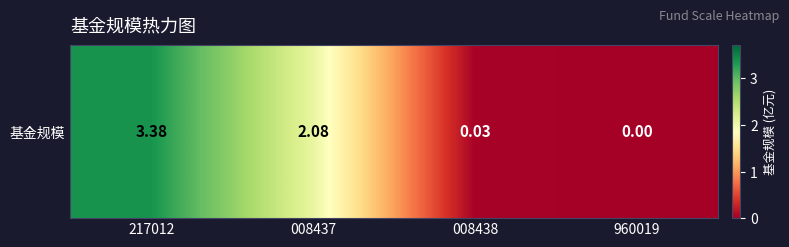

How many values are above zero?

3